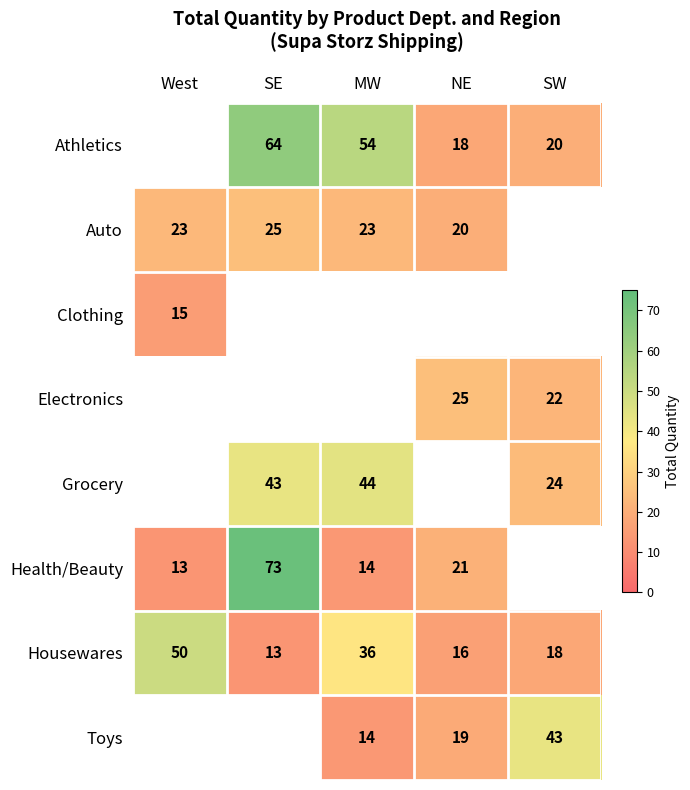

Which category has the lowest value in the Housewares series?

SE